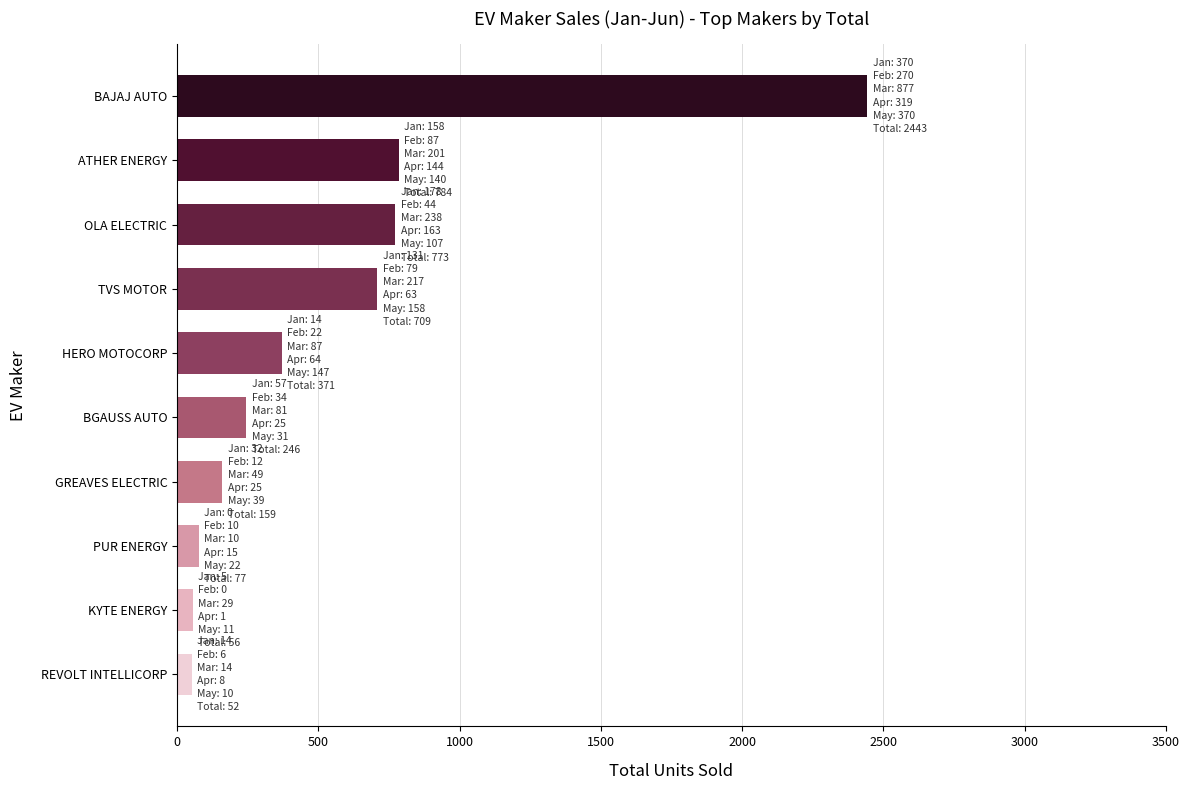

The chart shows a value of 2443 at BAJAJ AUTO. True or false?

True